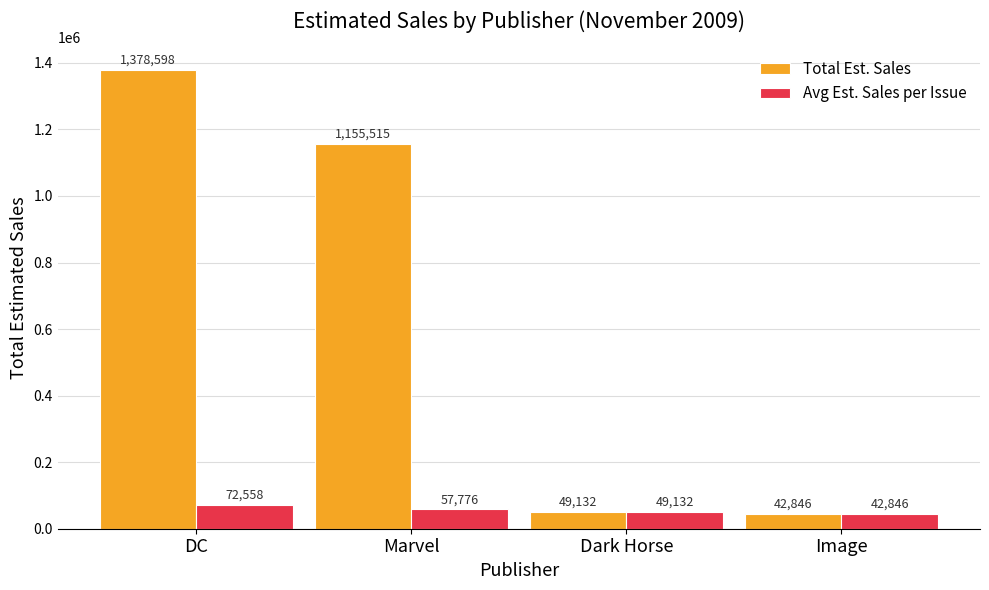

What is the smallest value displayed?

42846